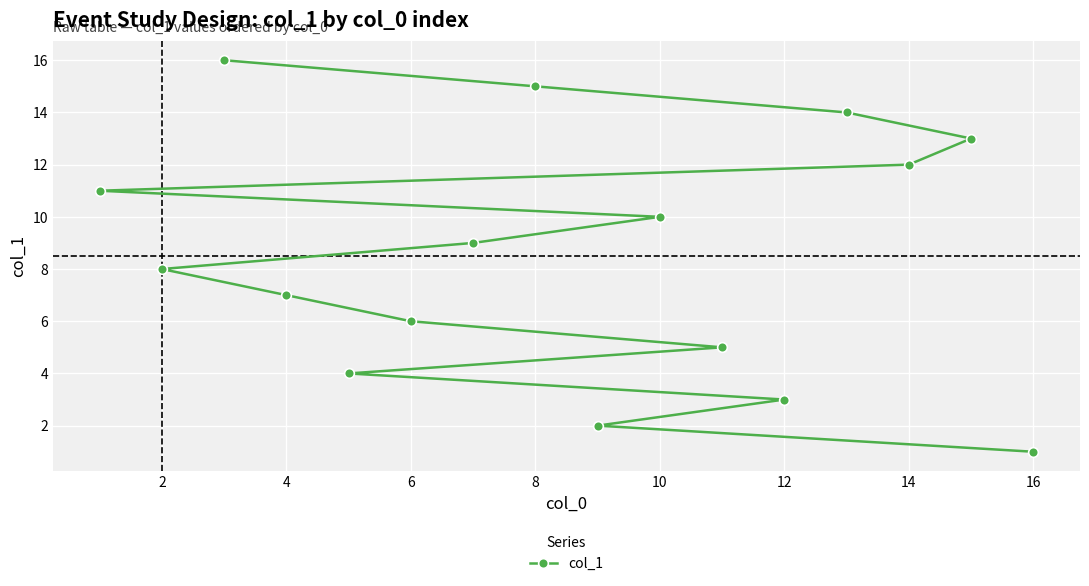

What is the difference between the values at 4 and 8?

8